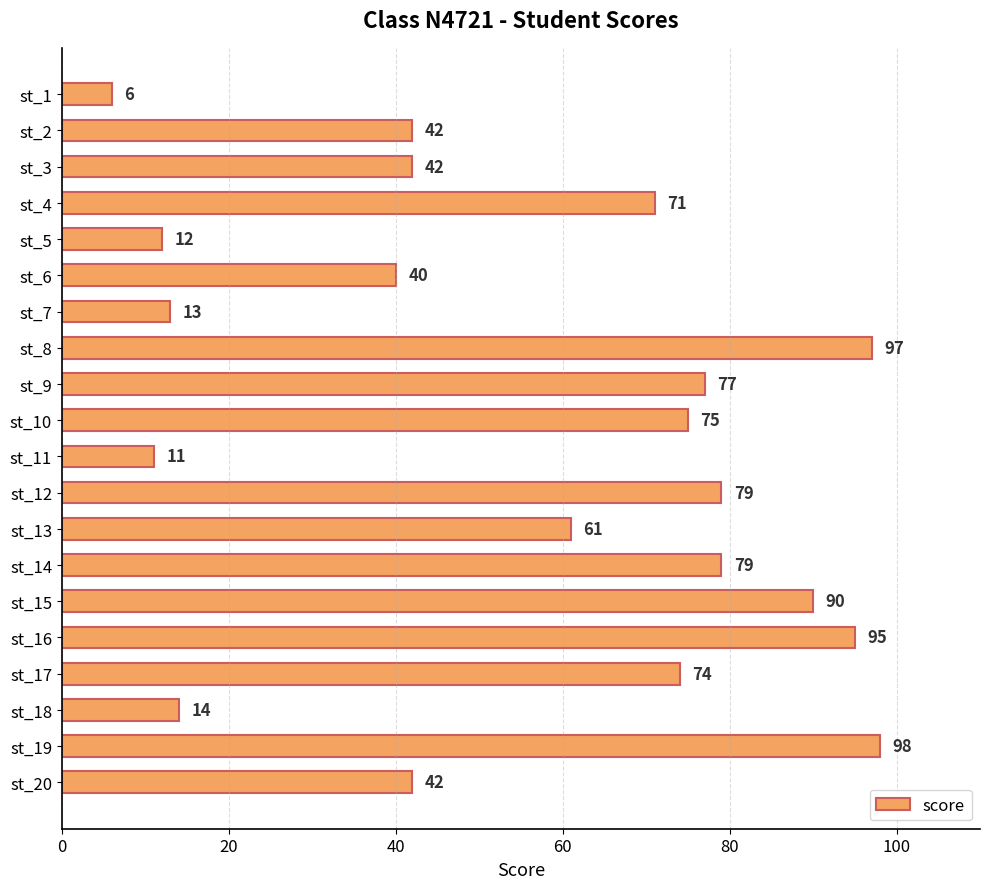

What is the value of the 15th bar from the top?

90